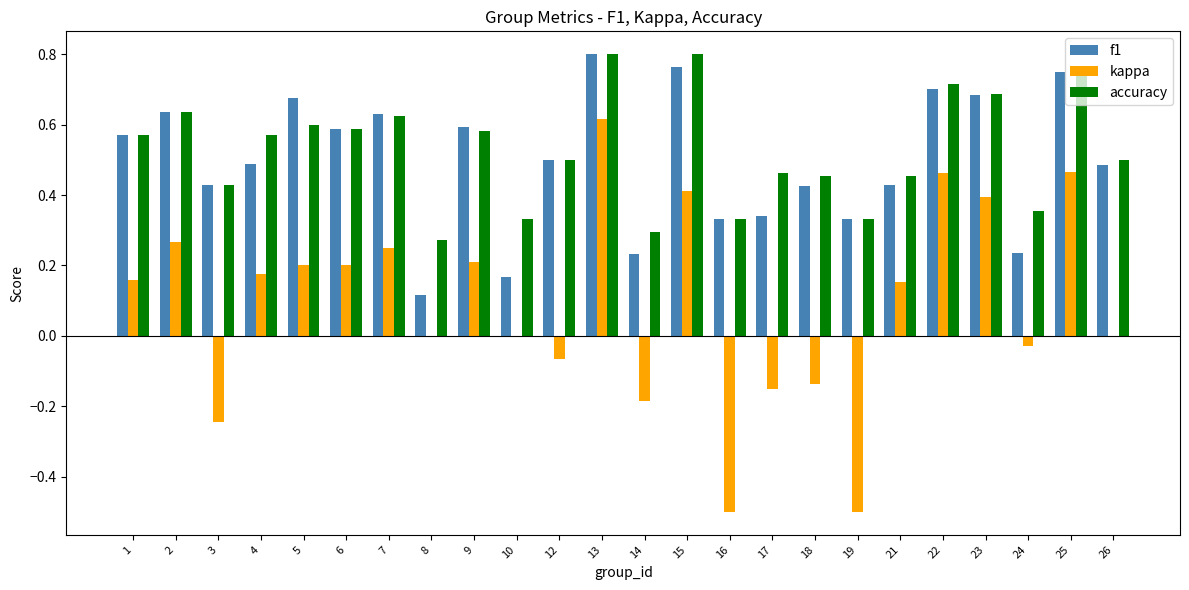

Which category has the highest value in the kappa series?

13